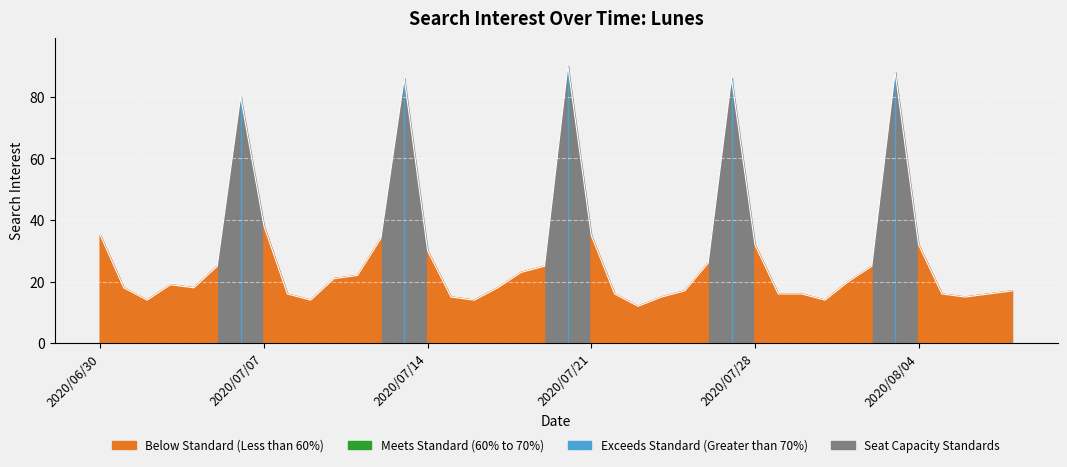

What is the smallest value displayed?

12